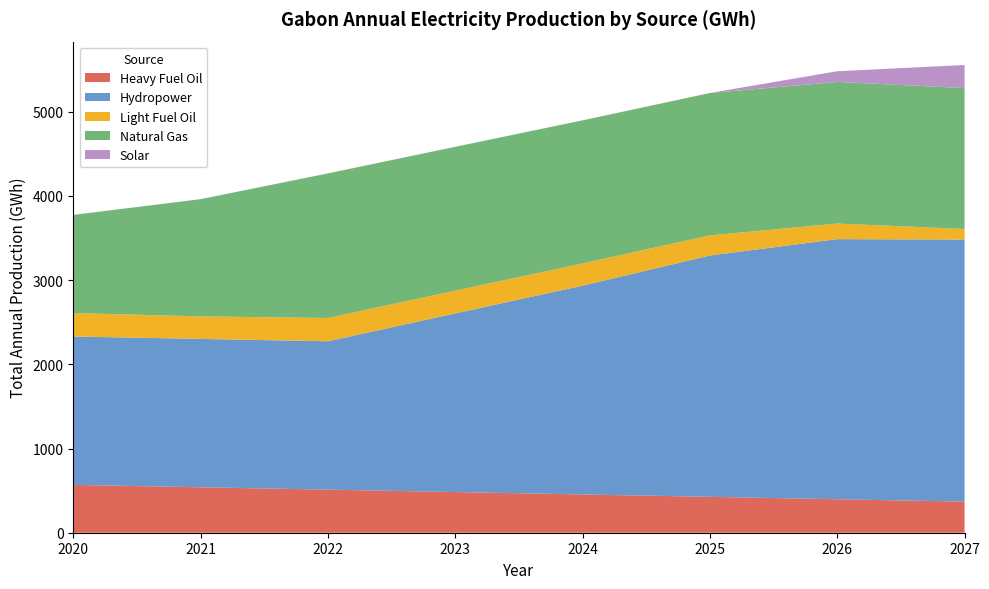

Reading right to left, list all the values displayed in this chart.

Heavy Fuel Oil: 2027=369.4	2026=397.8	2025=426.2	2024=454.6	2023=483.0	2022=511.4	2021=539.9	2020=568.3
Hydropower: 2027=3112.0	2026=3088.4	2025=2866.0	2024=2479.6	2023=2121.4	2022=1761.8	2021=1761.8	2020=1761.8
Light Fuel Oil: 2027=125.5	2026=185.1	2025=238.6	2024=263.2	2023=270.0	2022=276.8	2021=266.9	2020=278.4
Natural Gas: 2027=1673.3	2026=1682.0	2025=1690.7	2024=1699.4	2023=1708.1	2022=1716.8	2021=1392.1	2020=1165.3
Solar: 2027=274.1	2026=126.8	2025=0.8	2024=0.8	2023=0.9	2022=0.9	2021=0.9	2020=1.0